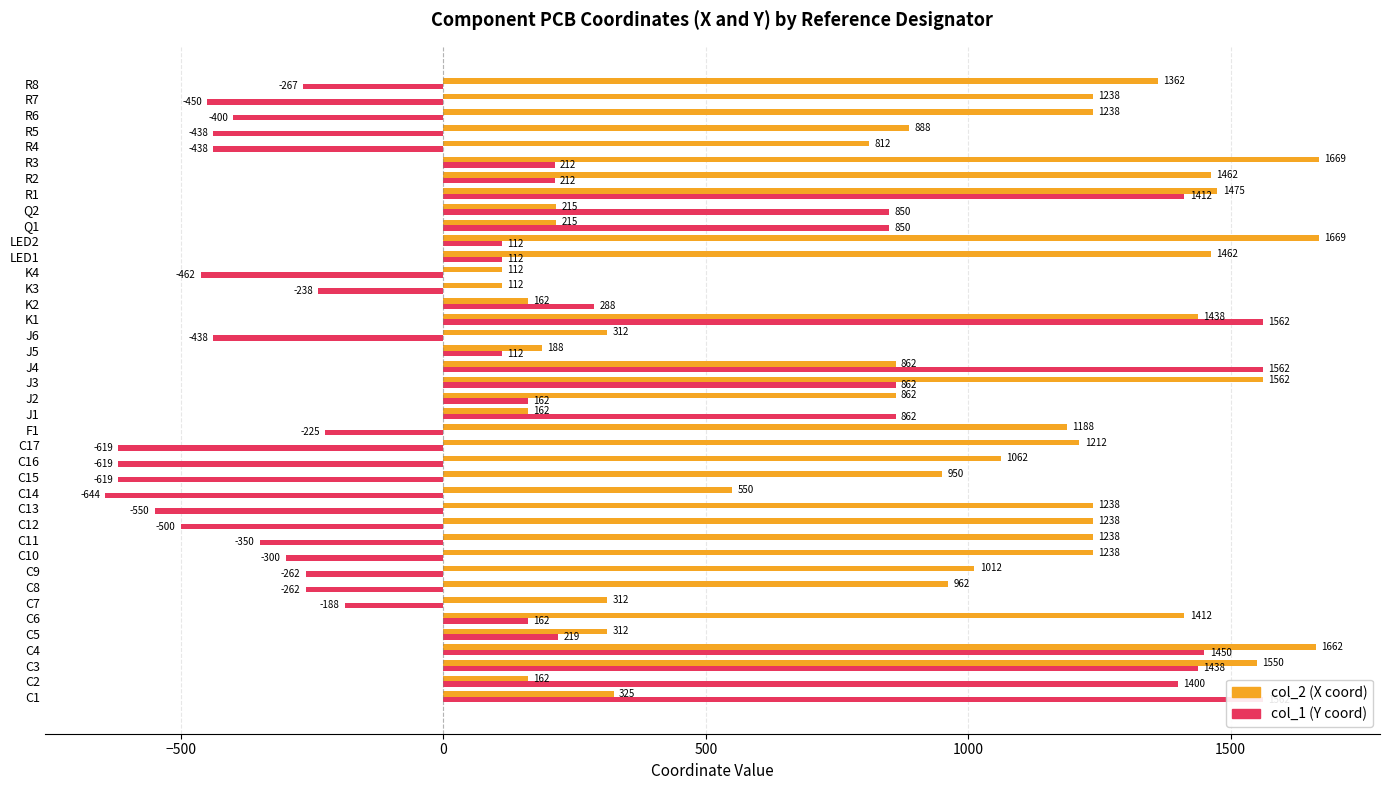

The value of col_1 (Y coord) at C2 is 1827. True or false?

False